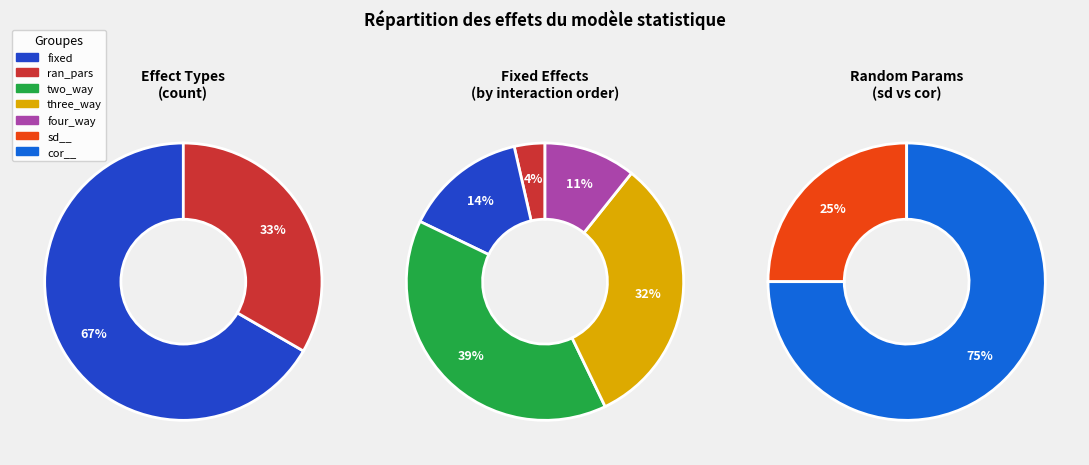

Does any single category account for the majority?

Yes